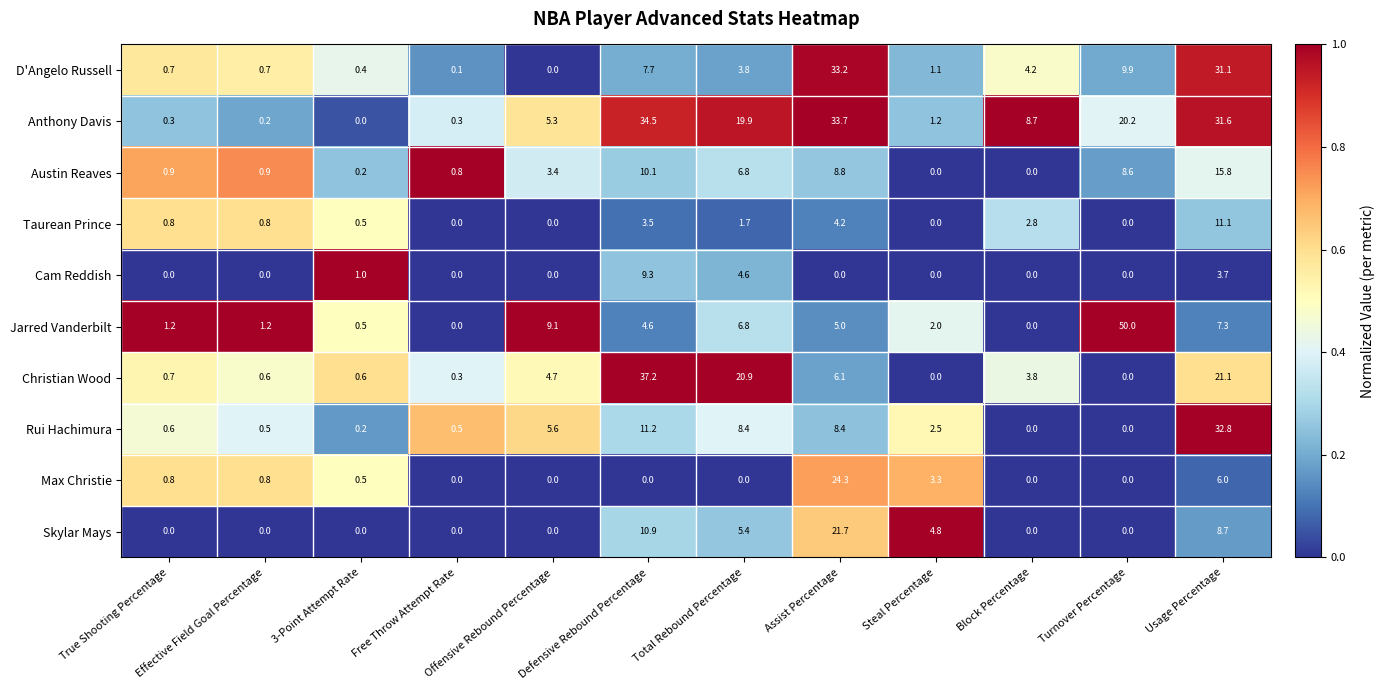

Rank the series at Usage Percentage from highest to lowest value.

Rui Hachimura, Anthony Davis, D'Angelo Russell, Christian Wood, Austin Reaves, Taurean Prince, Skylar Mays, Jarred Vanderbilt, Max Christie, Cam Reddish